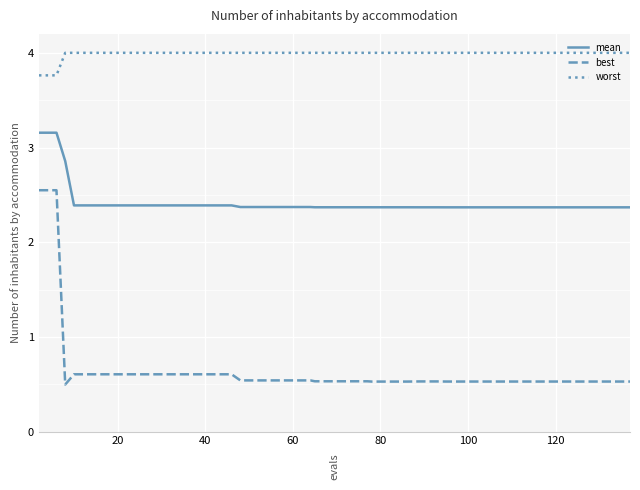

Rank the series by their average value, from highest to lowest.

worst, mean, best